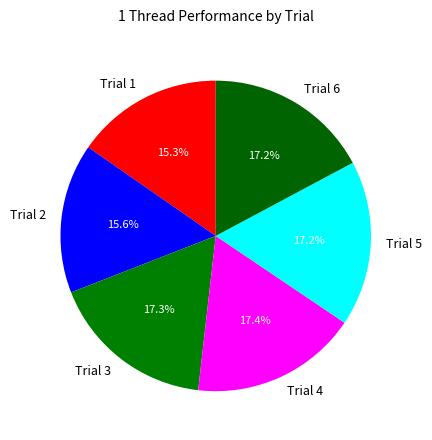

To the nearest percent, what is the difference between the largest and smallest slice percentages?

2%